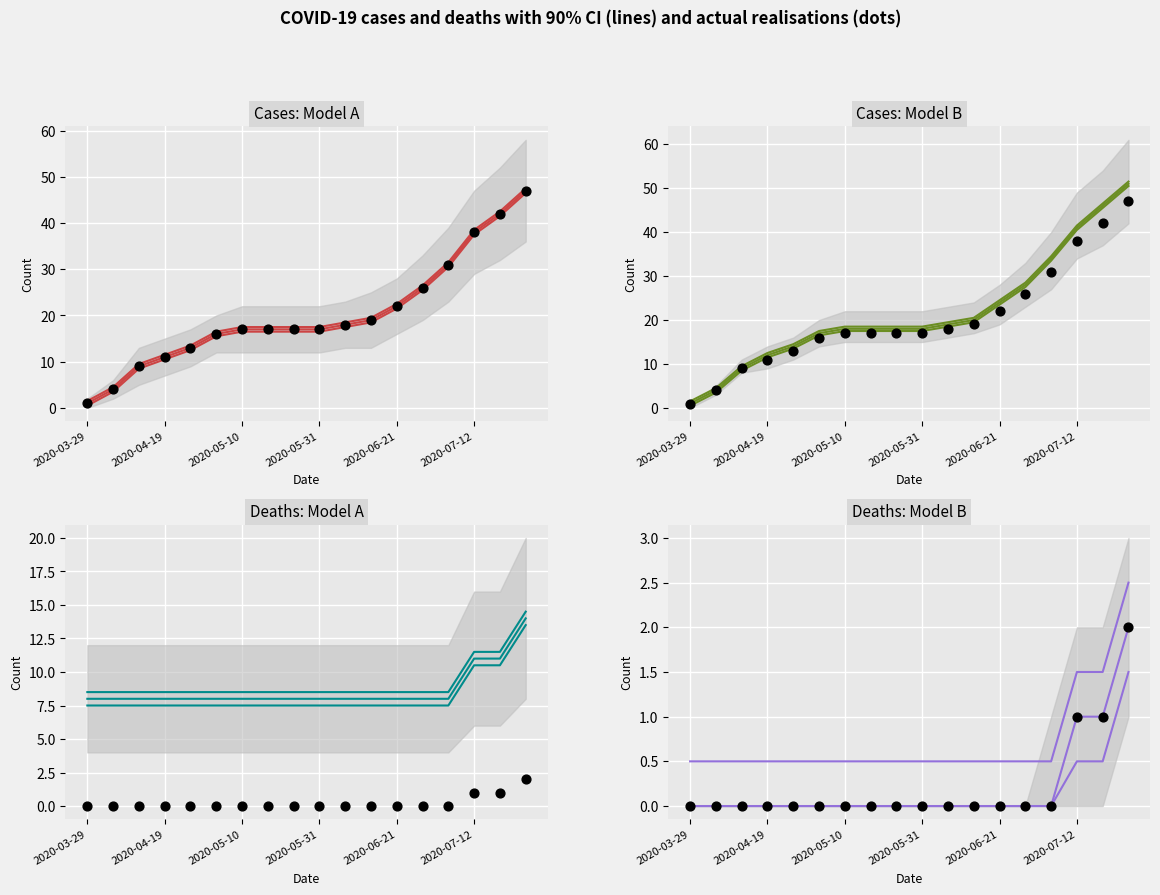

What are all the series names shown in the legend?

cases, deaths